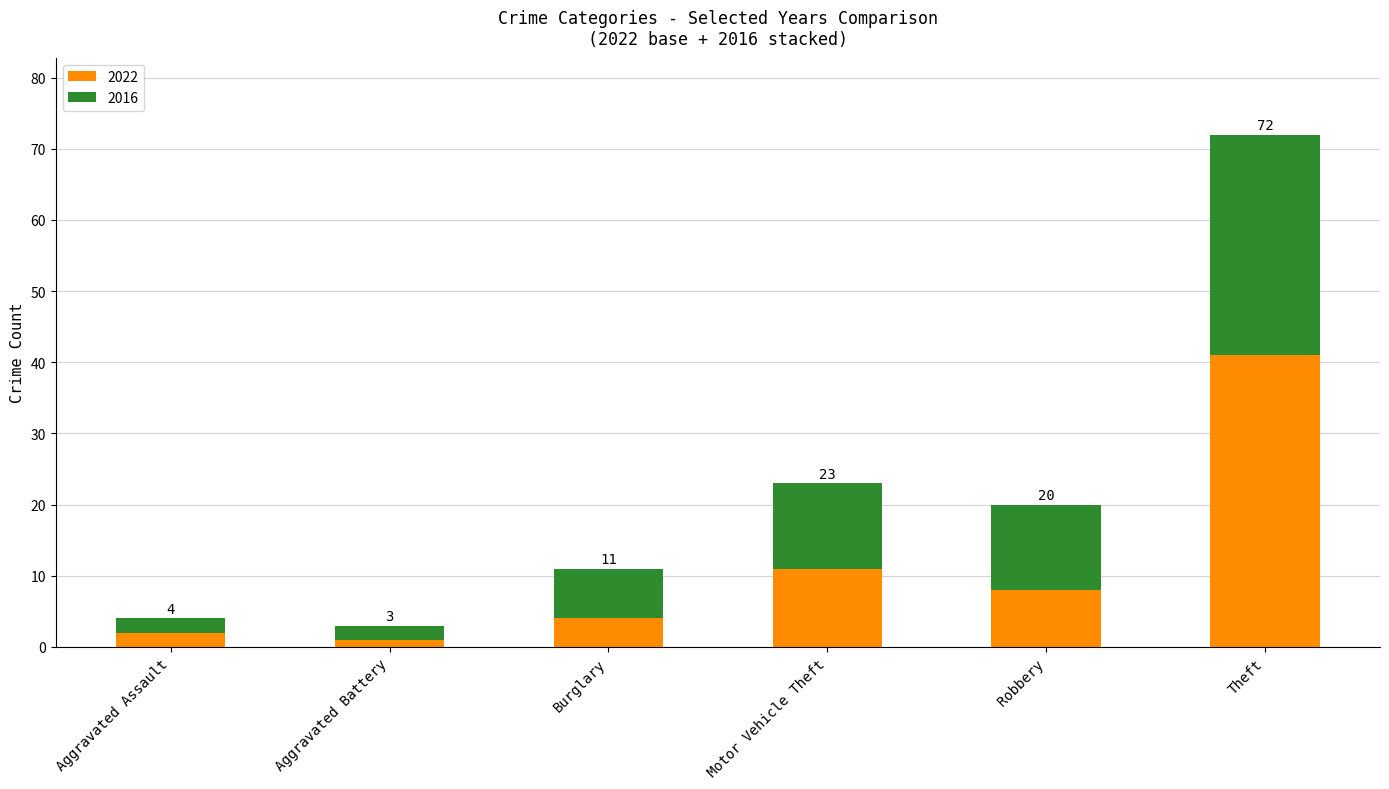

At which label does 2022 first exceed 8?

Motor Vehicle Theft